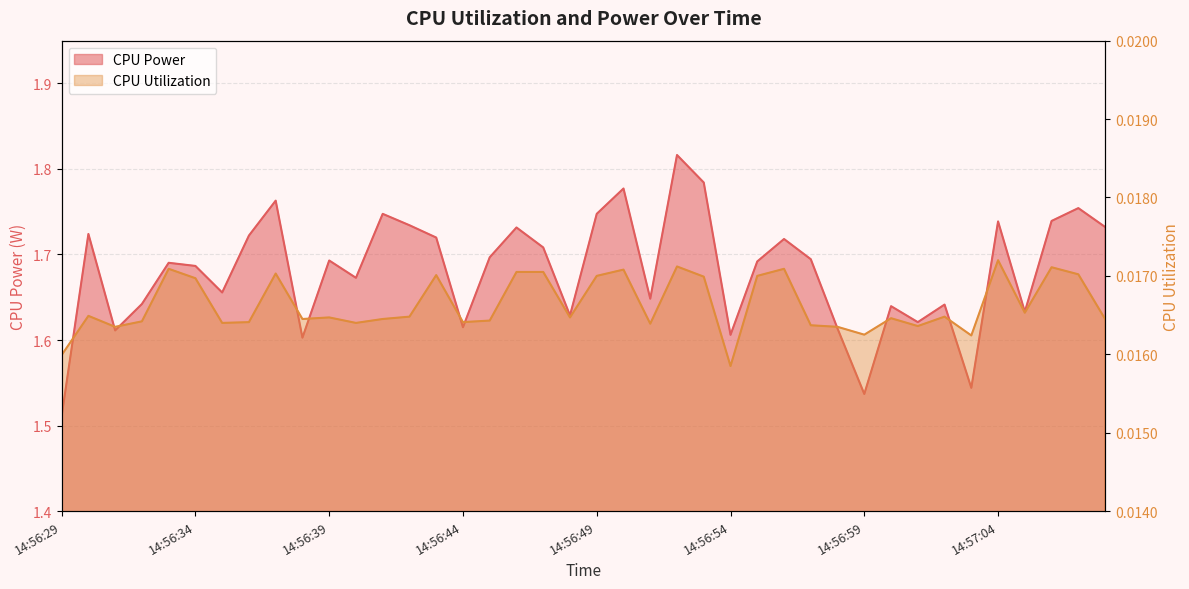

True or false: CPU Utilization has a value of 0.0 at 14:56:34.

True